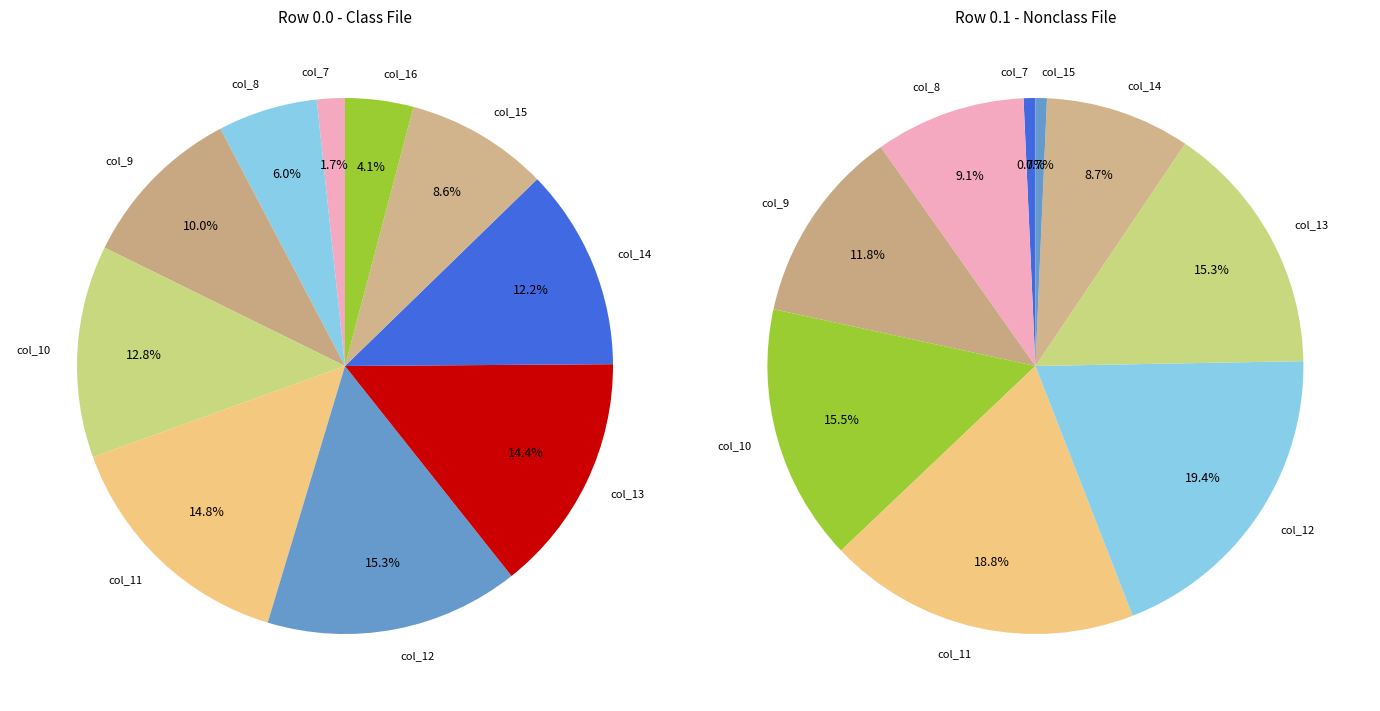

Which slice is the largest?

col_12